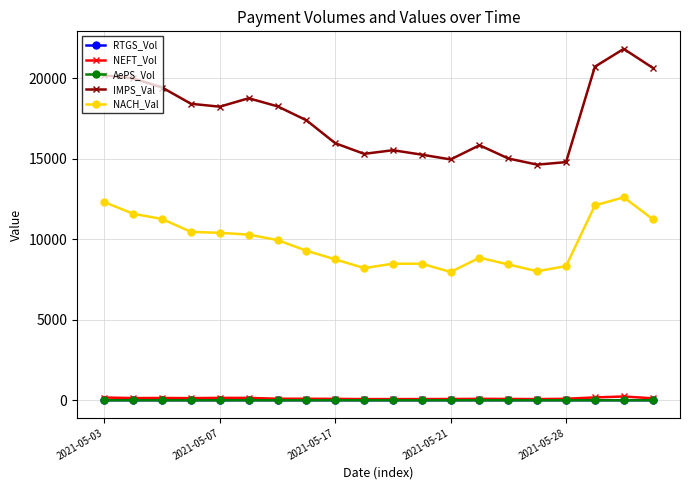

What is the average value of the IMPS_Val series?

17569.2